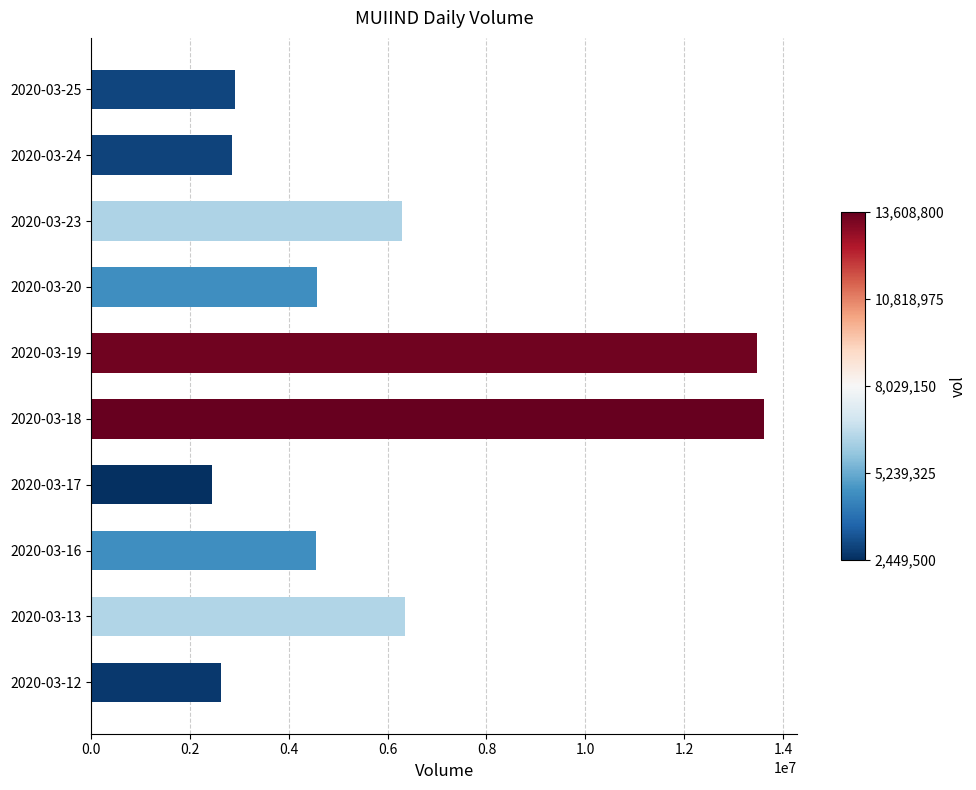

What is the approximate value at 2020-03-12, to the nearest 100?

2628800